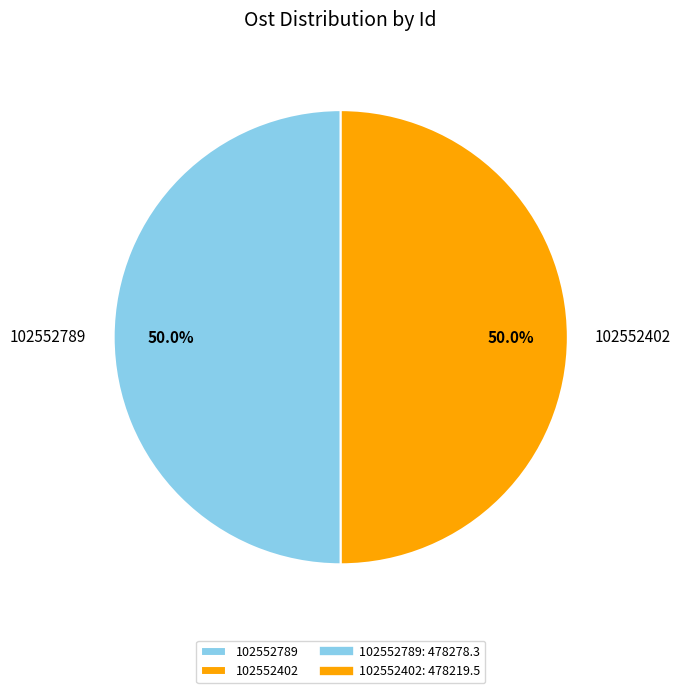

What is the ratio of the value at 102552789 to the value at 102552402?

1.0